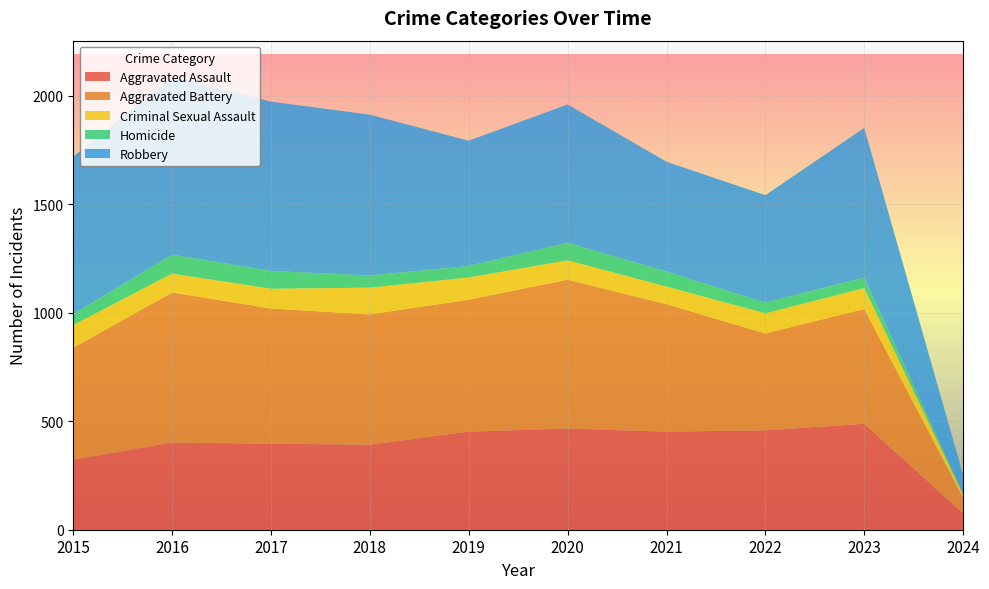

Reading left to right, extract all data points from this chart.

Aggravated Assault: 323	402	396	392	452	466	452	458	488	75
Aggravated Battery: 515	691	623	600	608	686	587	446	529	73
Criminal Sexual Assault: 105	87	91	123	102	89	81	93	96	14
Homicide: 50	87	82	56	53	81	69	49	48	6
Robbery: 726	819	780	741	577	637	506	495	690	85